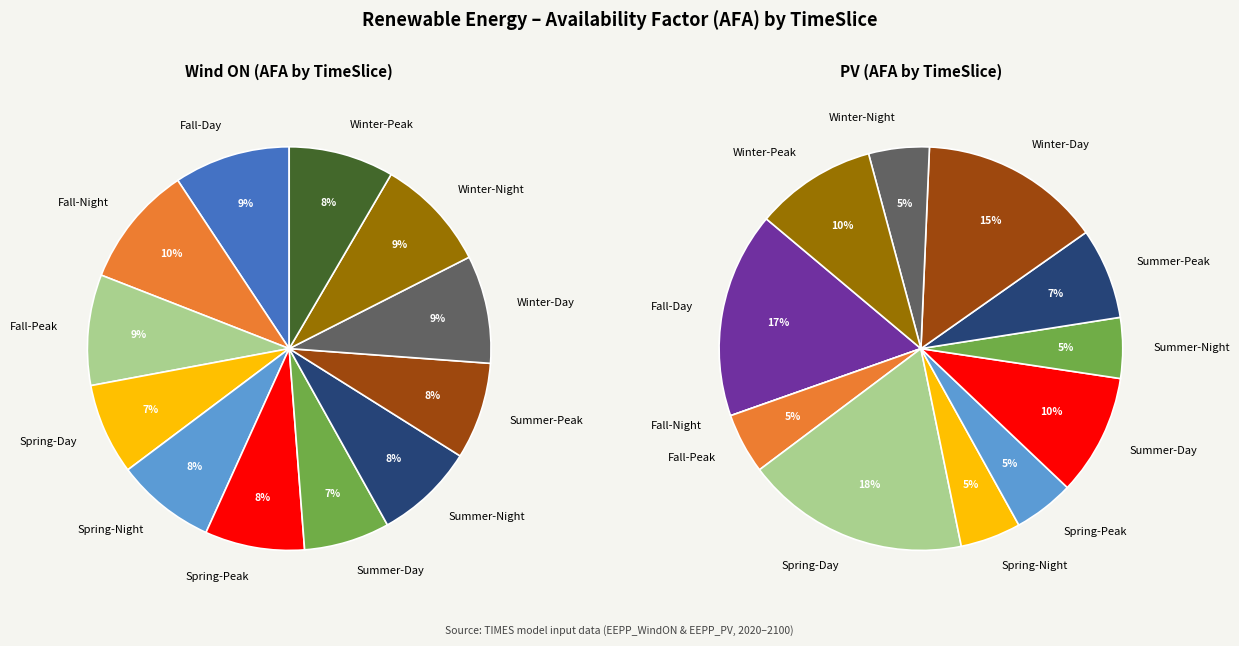

Does WN account for over 50% of the chart?

No